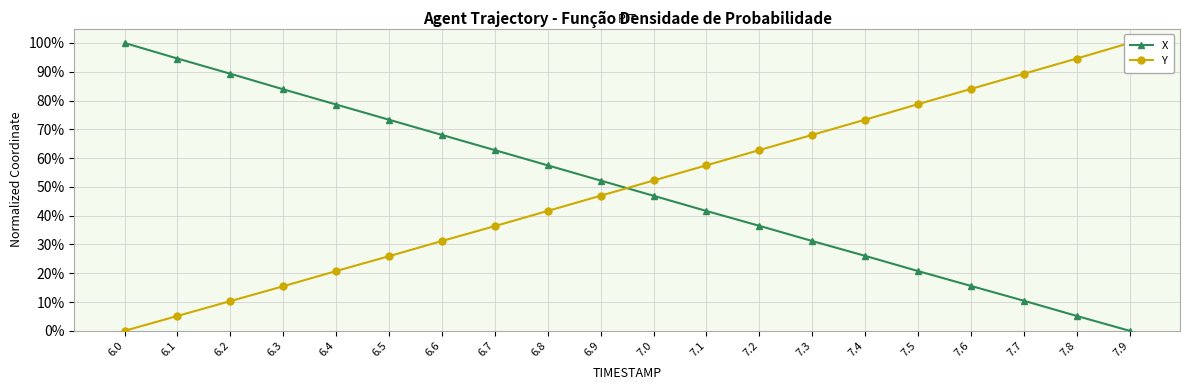

How many distinct data groups are displayed?

2